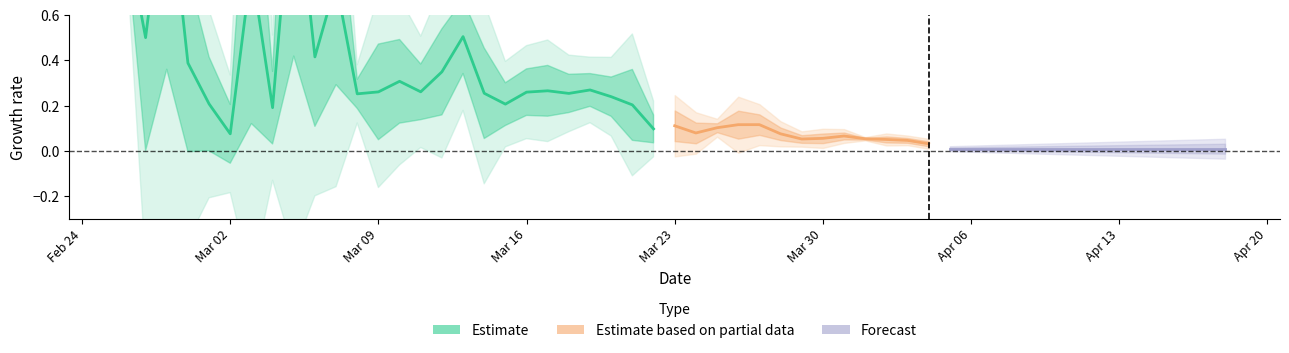

What is the maximum value shown in the chart?

1.3